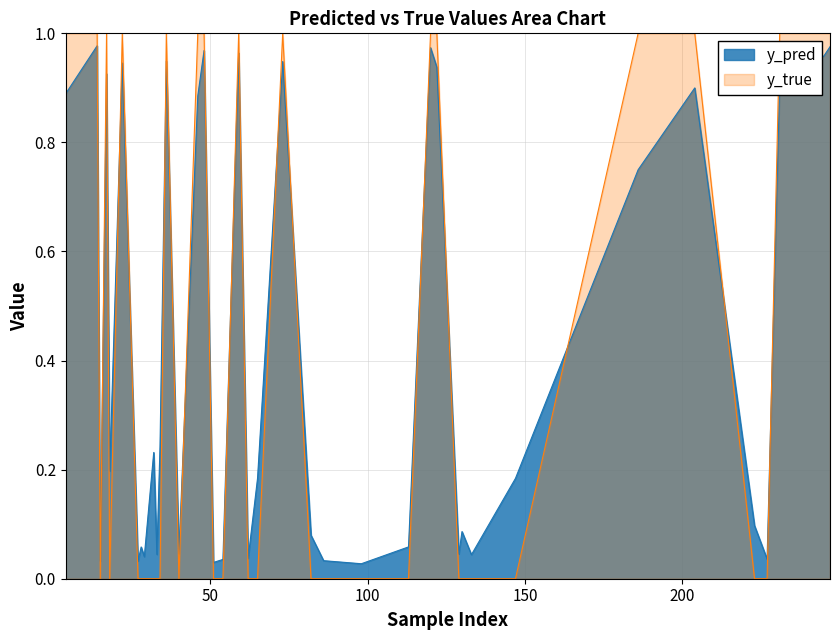

What is the label of the 31st point from the left?

32